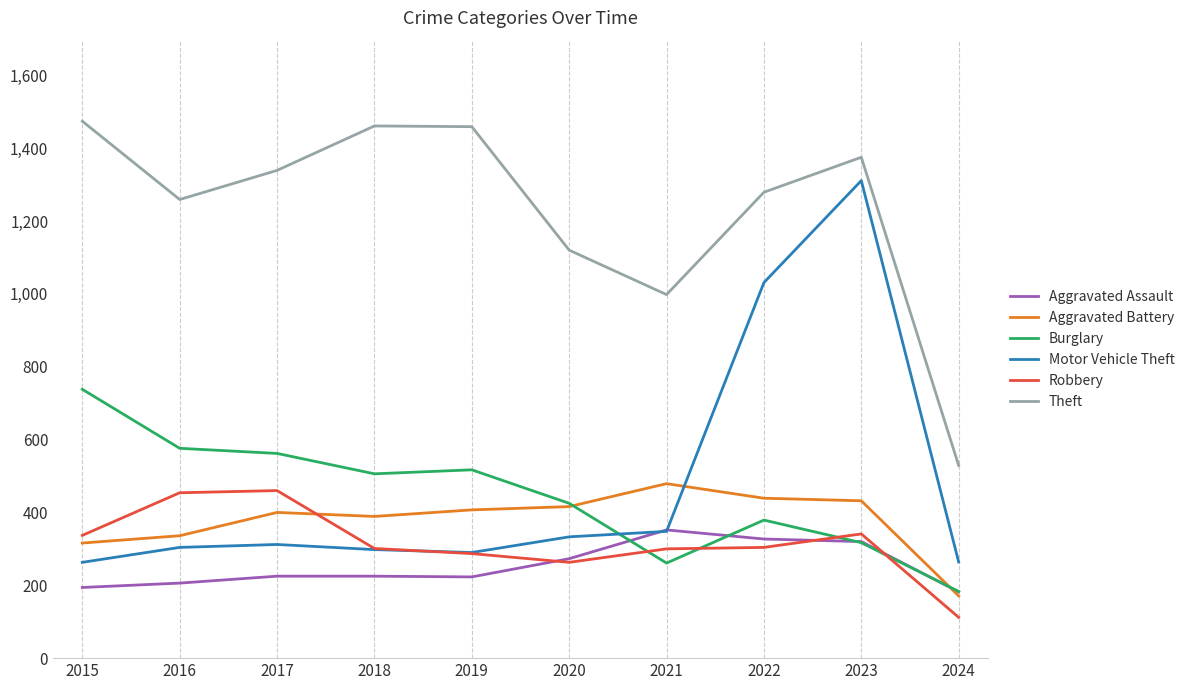

The Aggravated Battery series shows 461 at 2016. True or false?

False